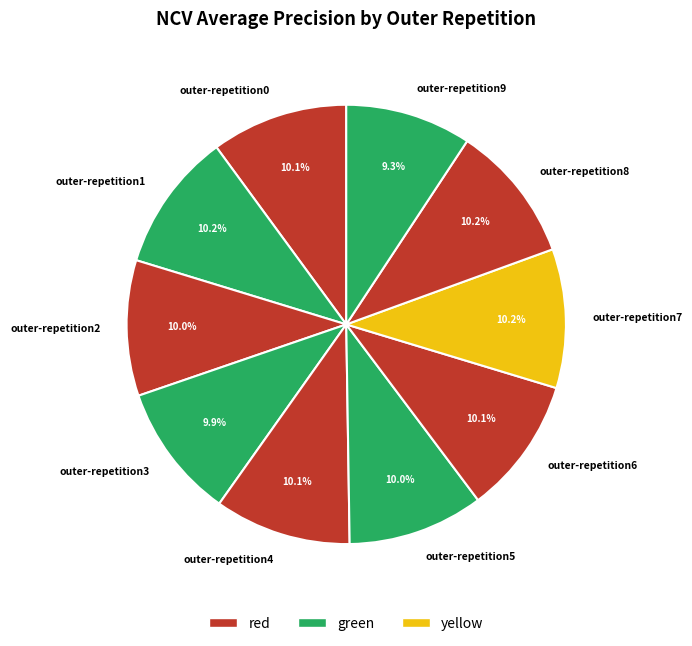

Is outer-repetition6 the majority of the pie?

No